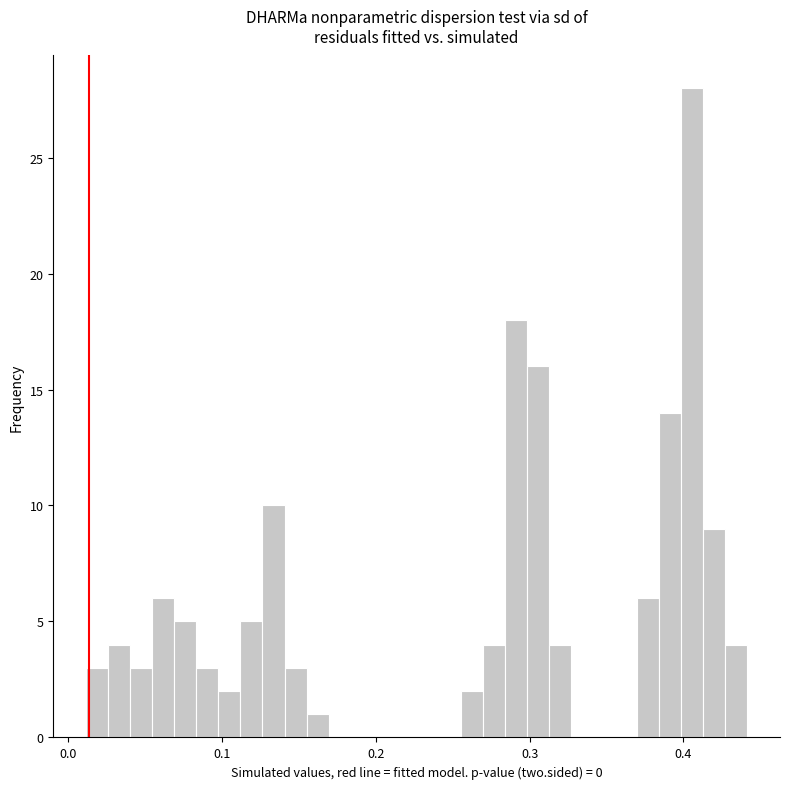

Around what value on the x-axis is the tallest bar? Give the approximate position of its centre, as read against the axis.

0.41